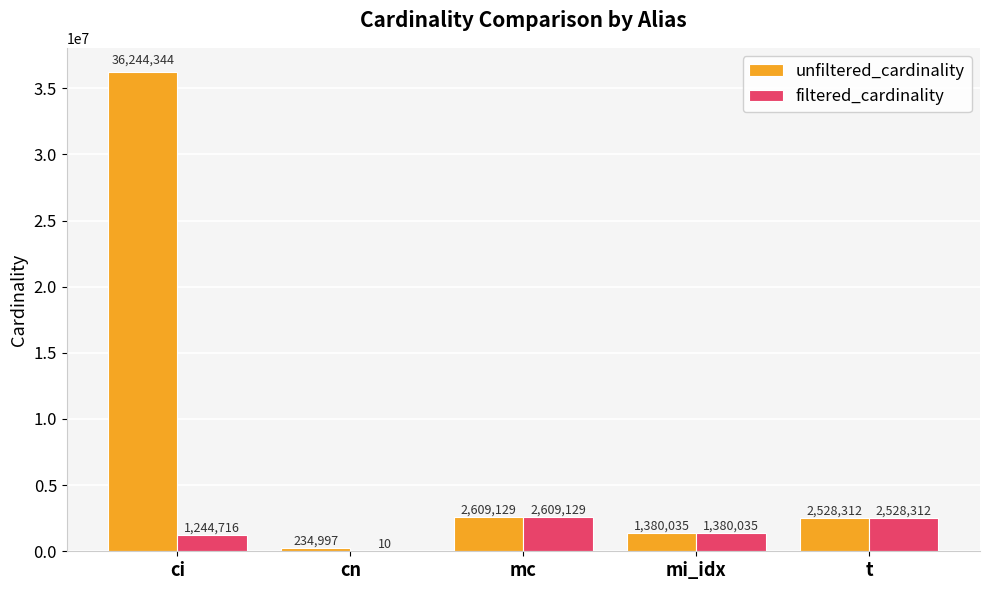

Reading left to right, what are all the values shown in this chart?

unfiltered_cardinality: ci=36244344	cn=234997	mc=2609129	mi_idx=1380035	t=2528312
filtered_cardinality: ci=1244716	cn=10	mc=2609129	mi_idx=1380035	t=2528312